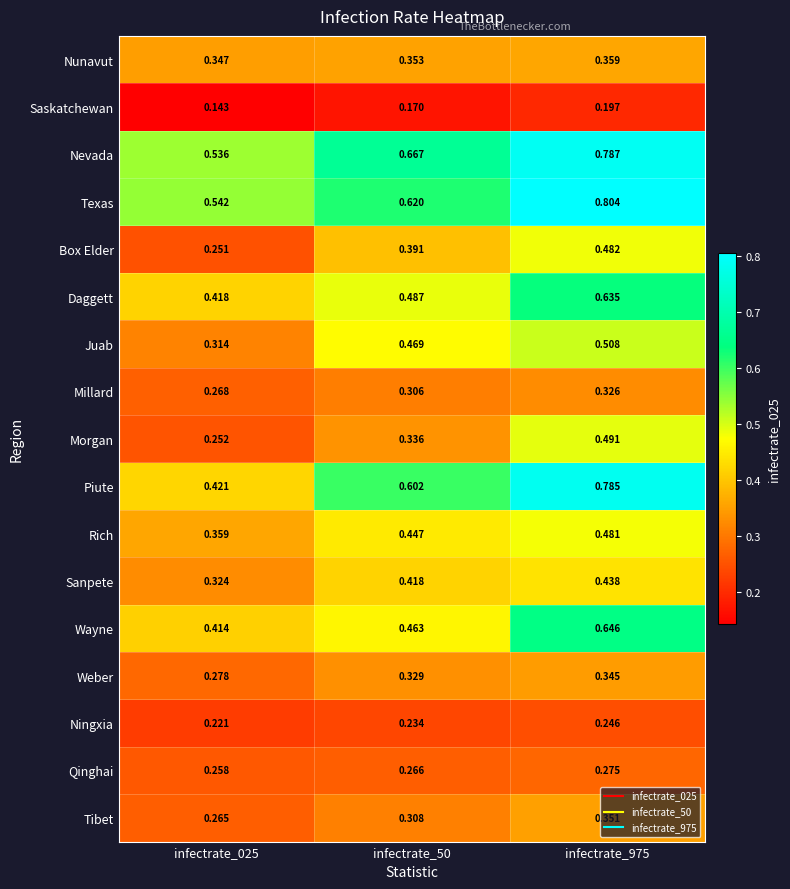

Which series has the widest spread of values?

Piute